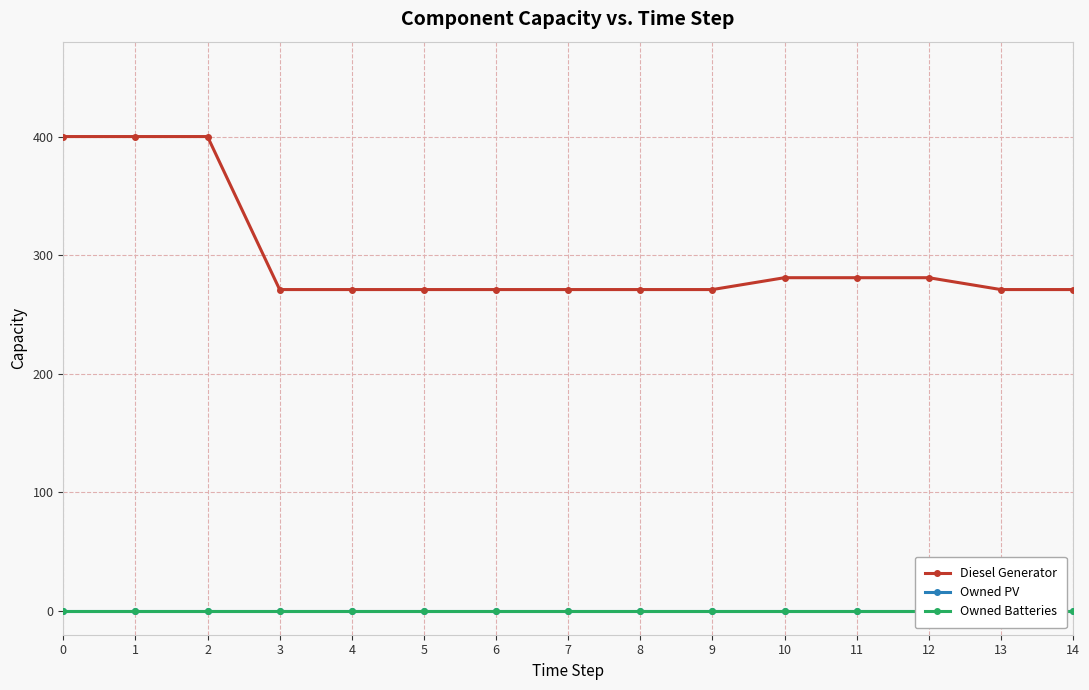

The value of Owned PV at 10 is 0. True or false?

True